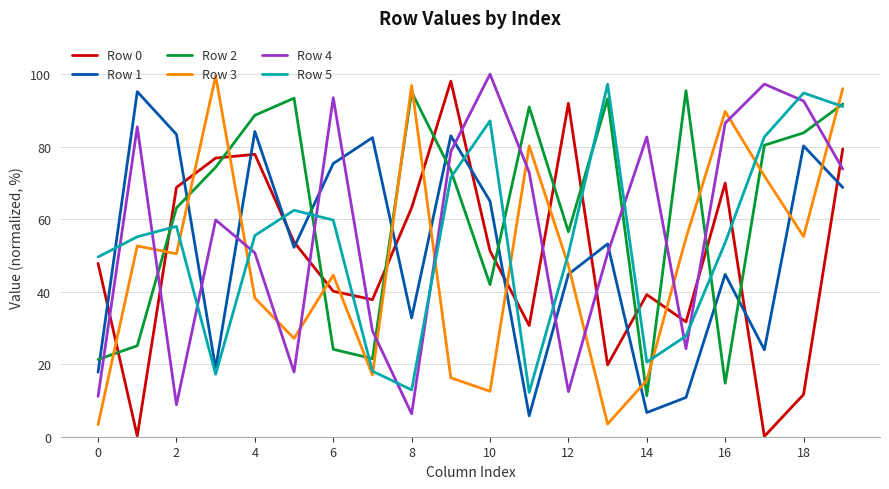

How many times do Row 0 and Row 4 cross each other?

10